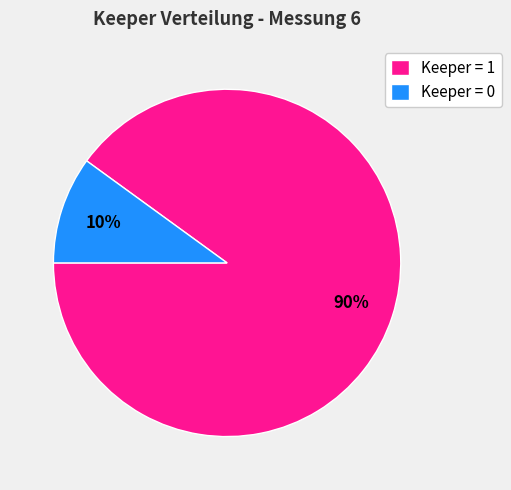

Count the number of slices in the pie.

2